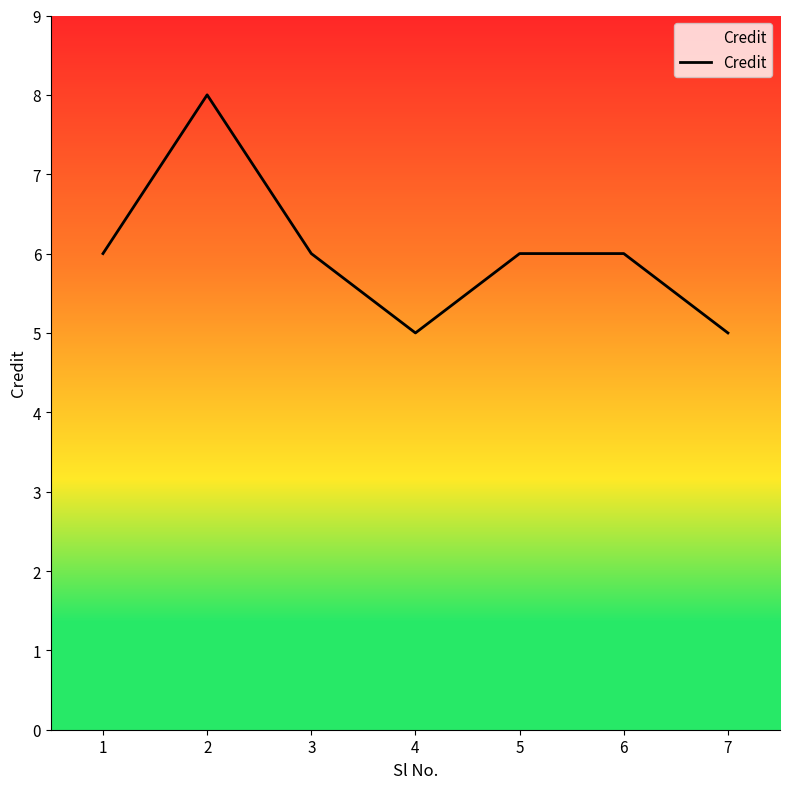

The value at 7 is 3. True or false?

False